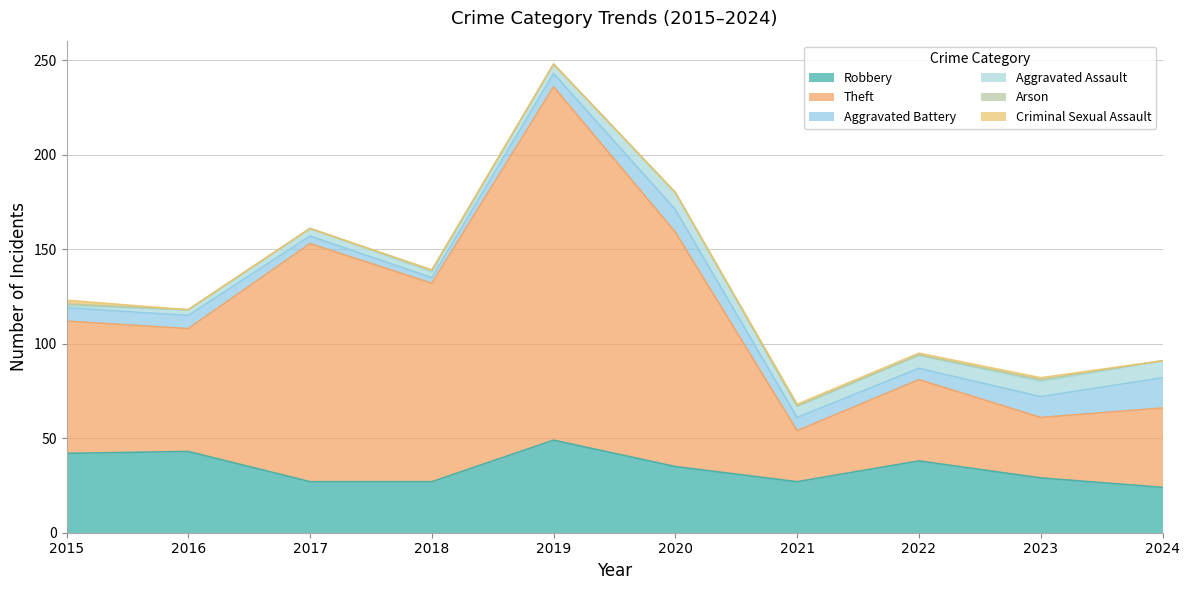

What are all the series names shown in the legend?

Robbery, Theft, Aggravated Battery, Aggravated Assault, Arson, Criminal Sexual Assault